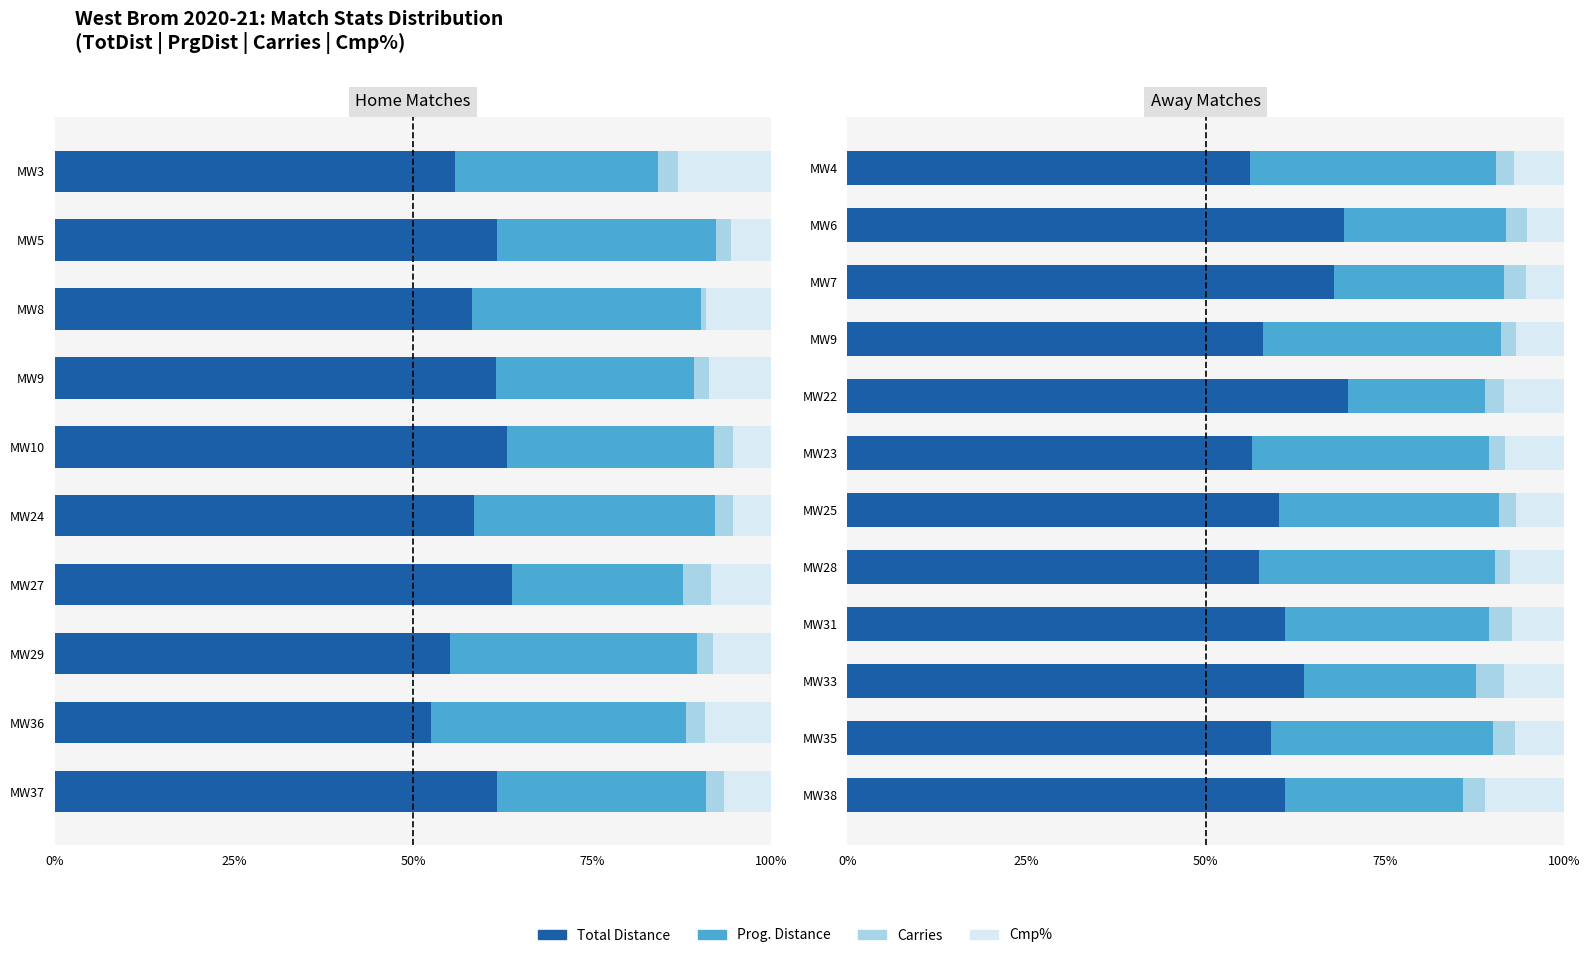

At MW38, list the series in order from smallest to largest.

Carries, Cmp%, Prog. Distance, Total Distance